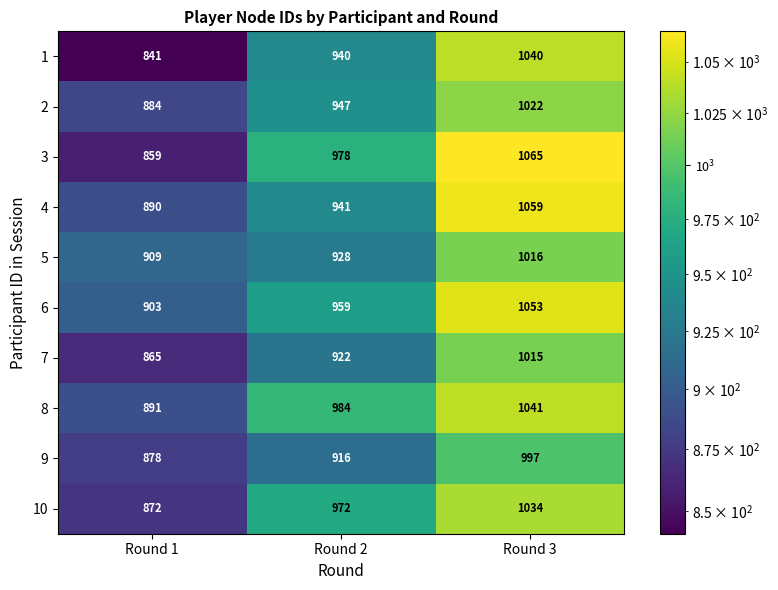

Reading left to right, what are all the values shown in this chart?

1: 841	940	1040
2: 884	947	1022
3: 859	978	1065
4: 890	941	1059
5: 909	928	1016
6: 903	959	1053
7: 865	922	1015
8: 891	984	1041
9: 878	916	997
10: 872	972	1034